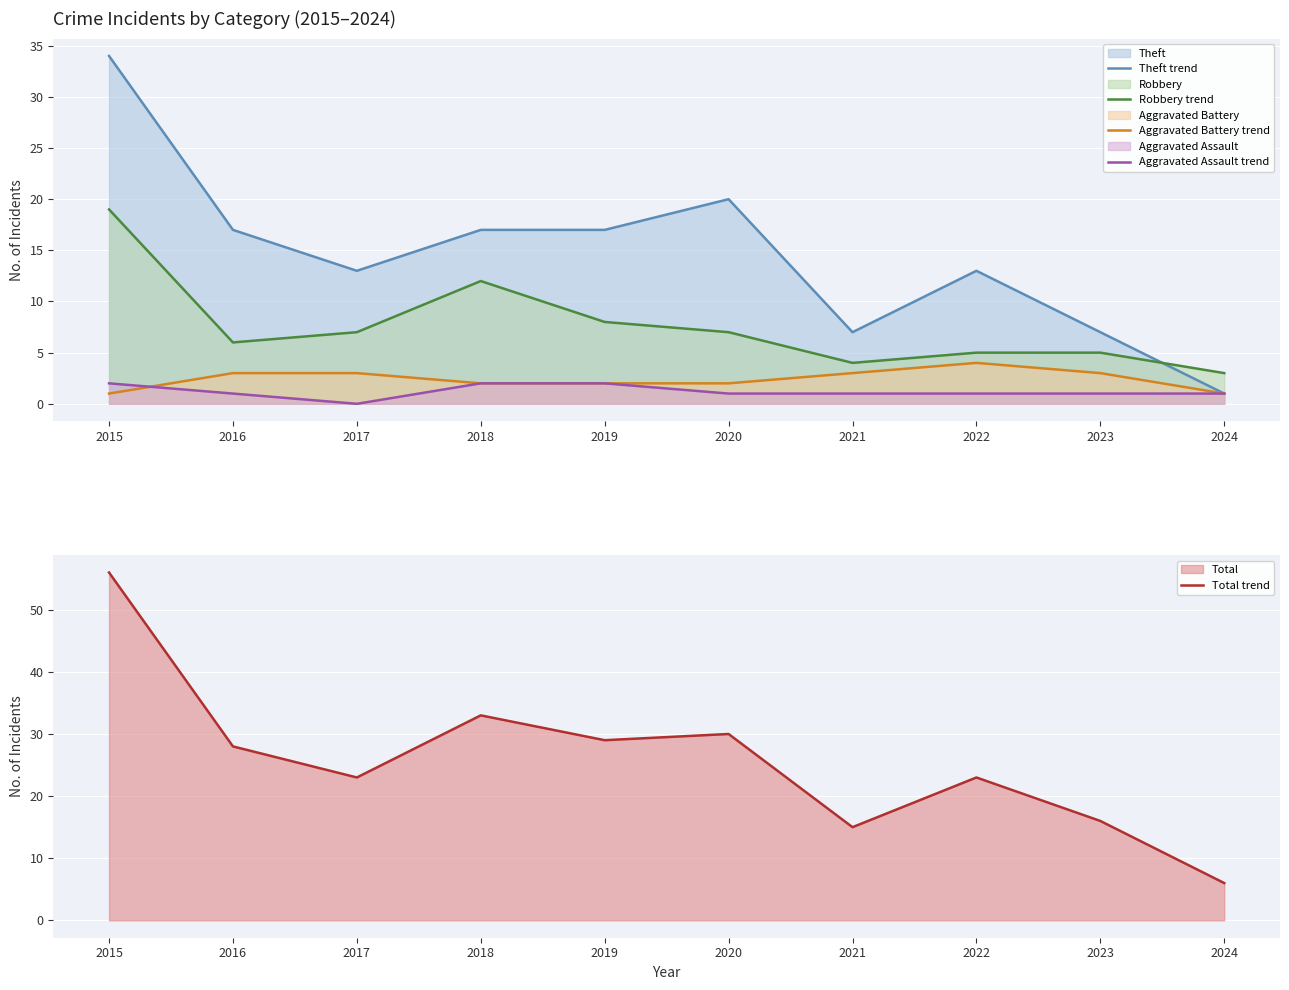

Rank the series at 2018 from lowest to highest value.

Aggravated Battery trend, Aggravated Assault trend, Robbery trend, Theft trend, Total trend